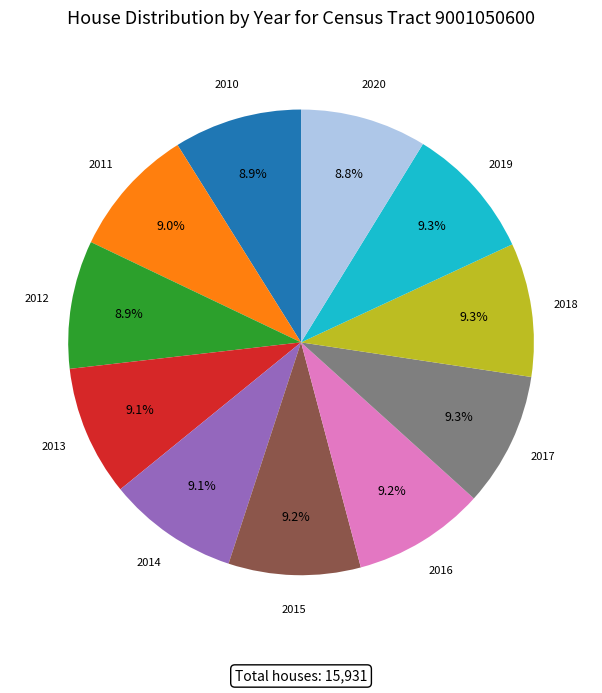

Is there any slice that represents more than half of the pie?

No